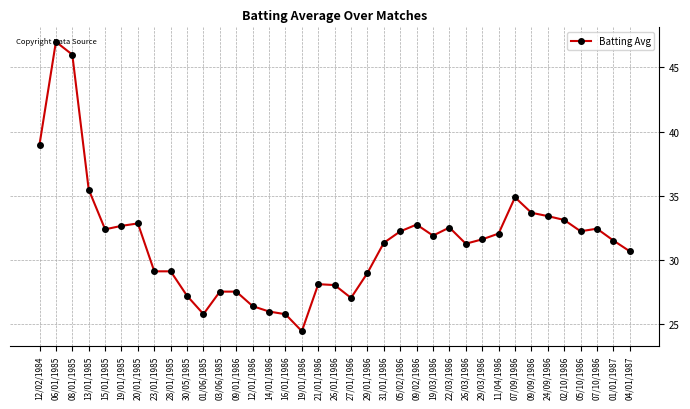

What is the approximate value at 06/01/1985?

47.0